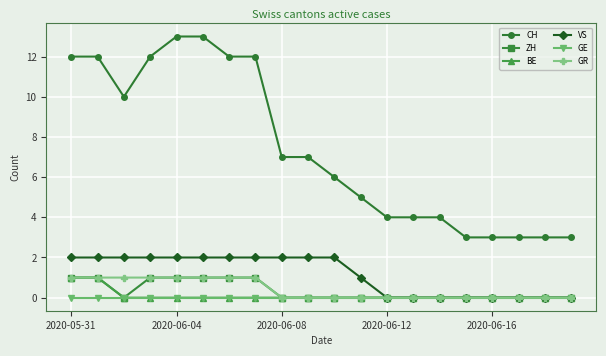

What is the minimum value for CH?

3